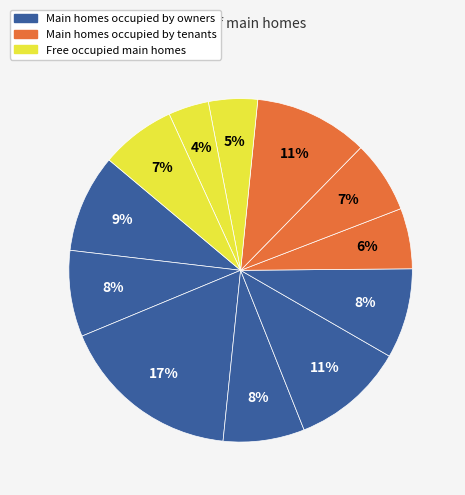

Rank the categories by value from lowest to highest.

10, 9, 6, 7, 11, 3, 1, 5, 0, 4, 8, 2